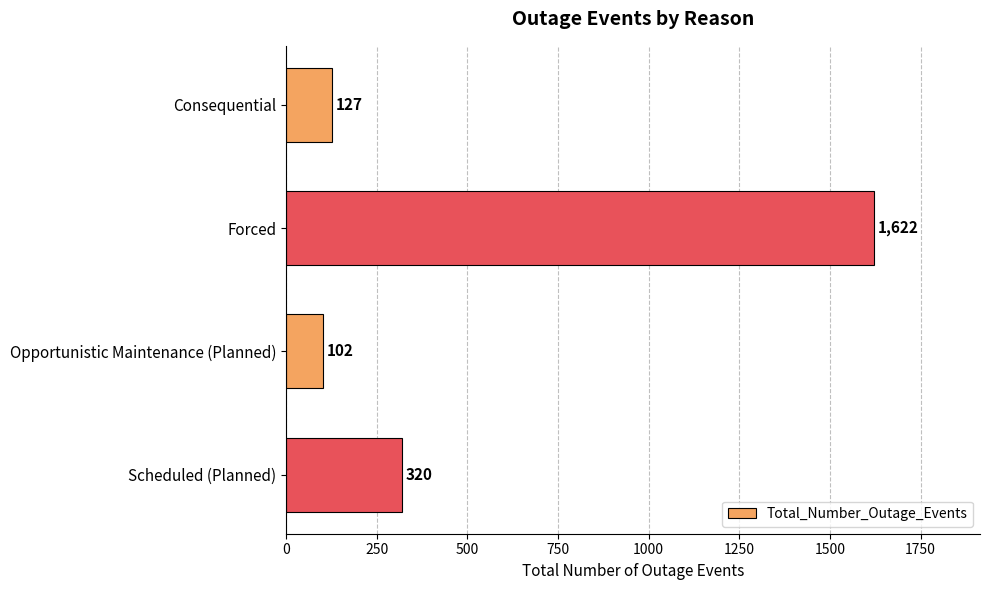

What is the average value?

543